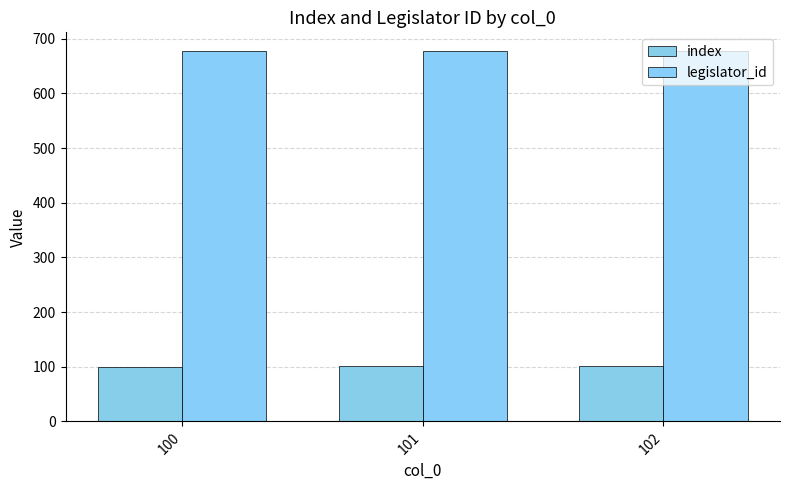

Between 101 and 102, which series saw the biggest shift?

index